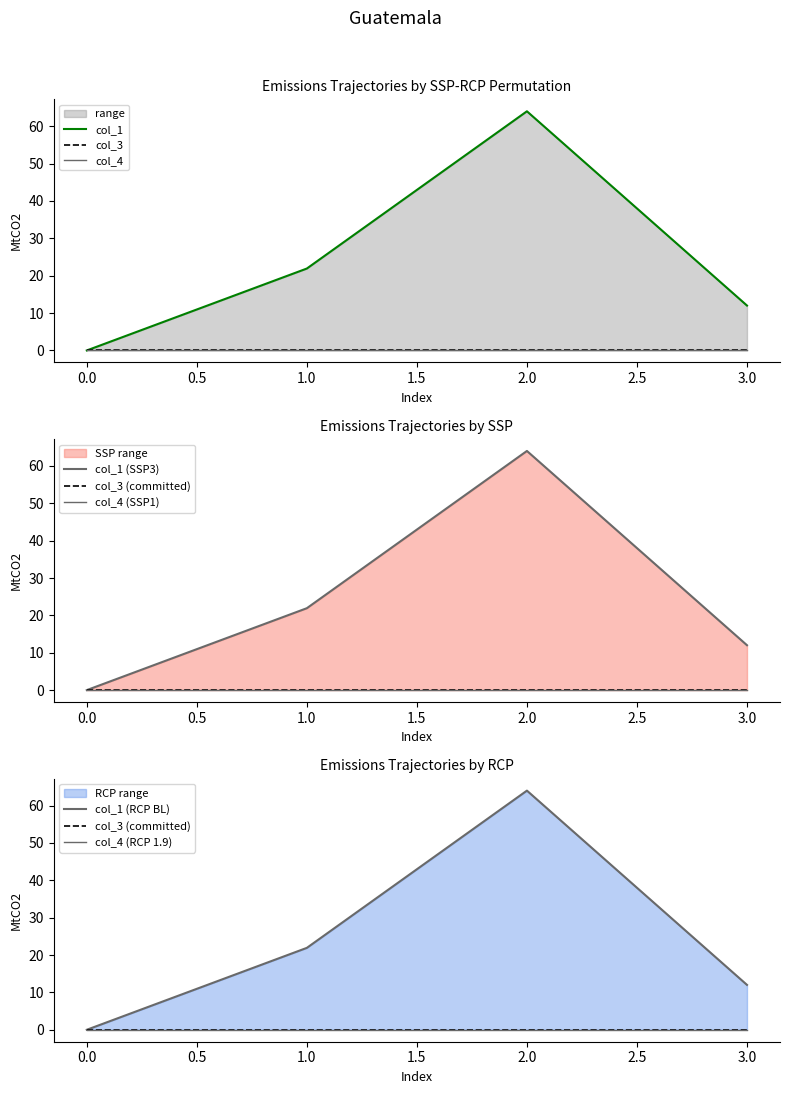

What are all the series names shown in the legend?

col_1, col_3, col_4